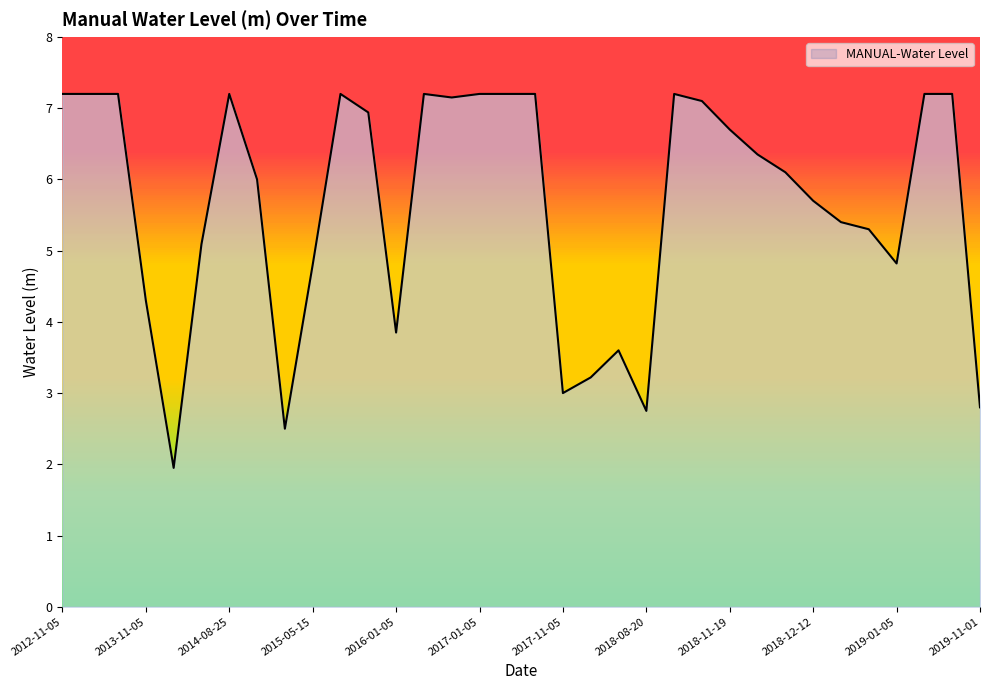

What is the difference between the second highest and second lowest values?

4.7